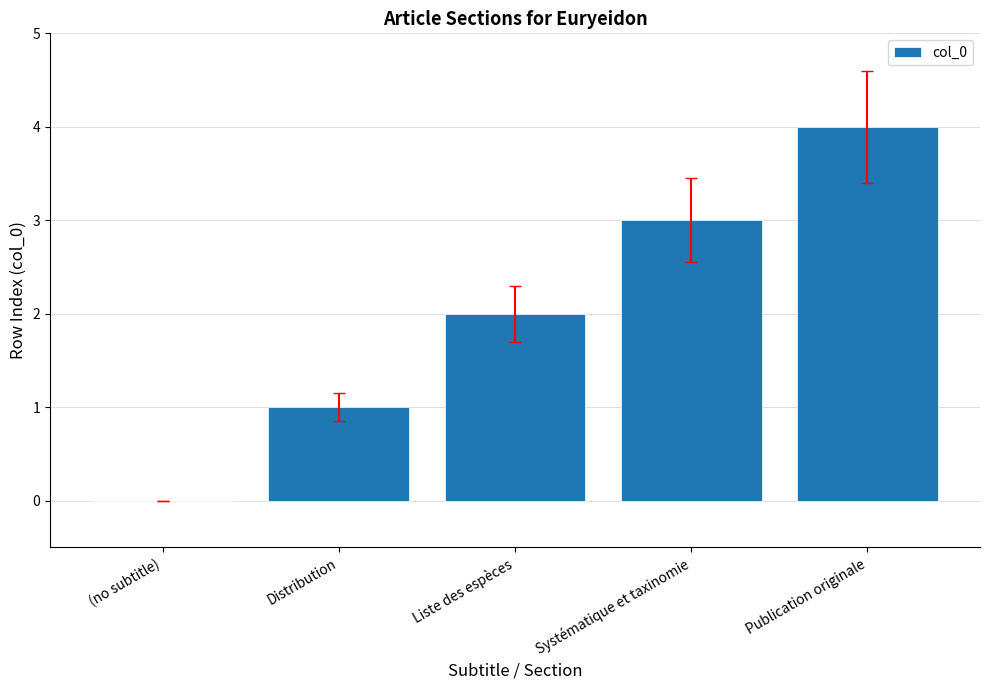

Read the value at Publication originale.

4